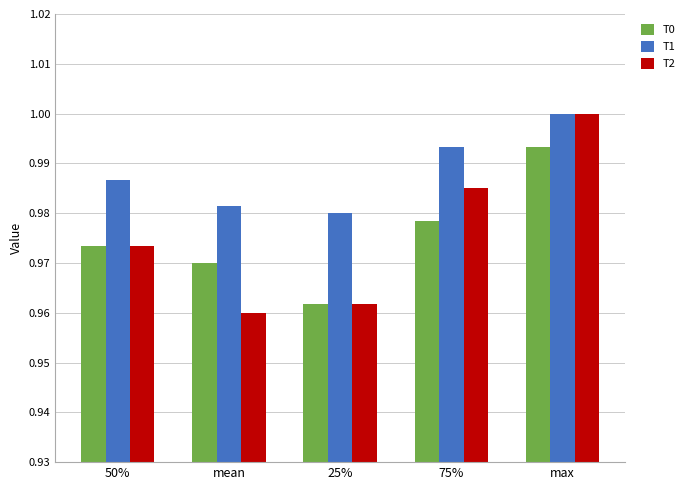

At which label is T0 closest to 0?

25%